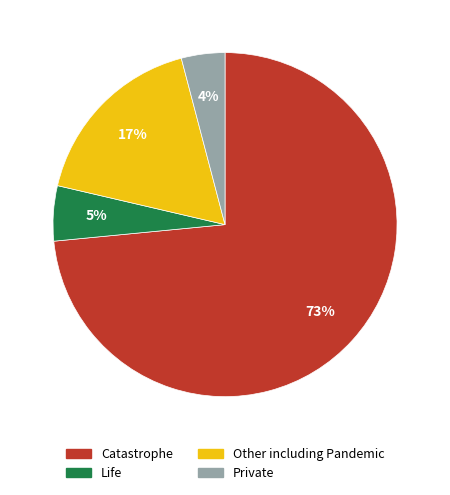

To the nearest percent, what is the average slice percentage?

25%